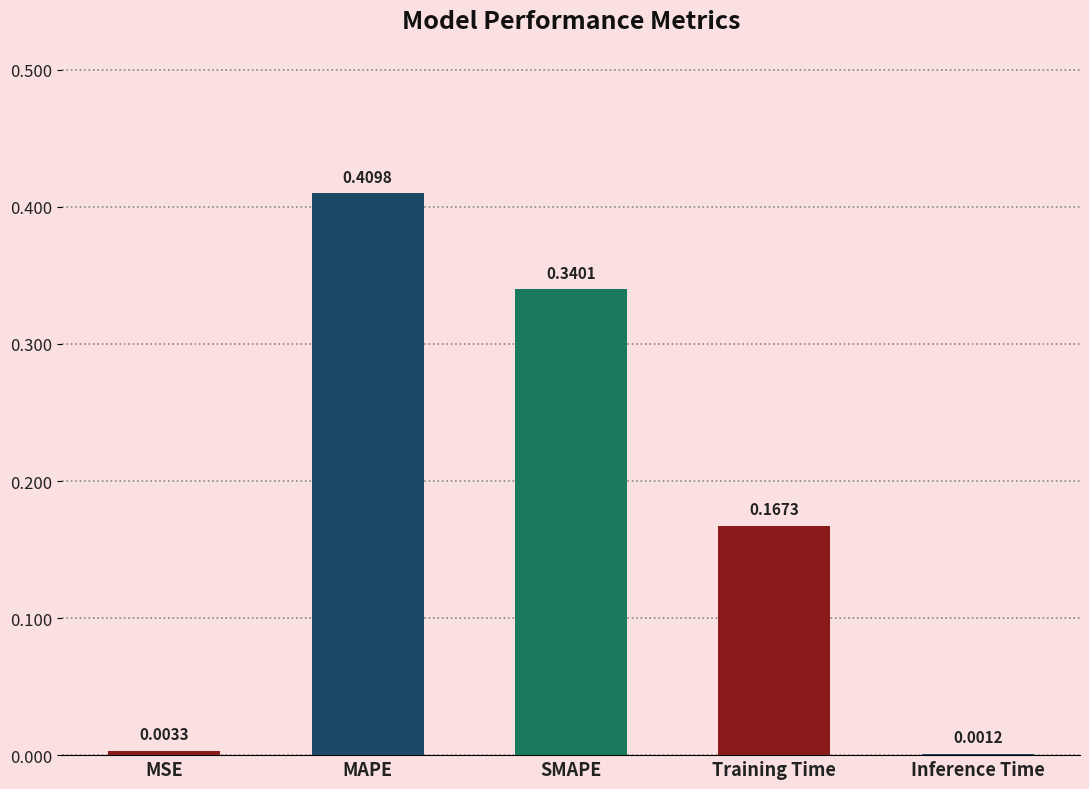

Between SMAPE and Inference Time, which is larger?

SMAPE